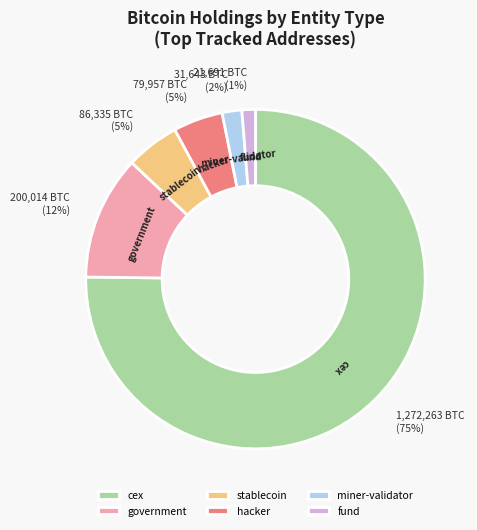

Combined, do cex and hacker account for over 50%?

Yes